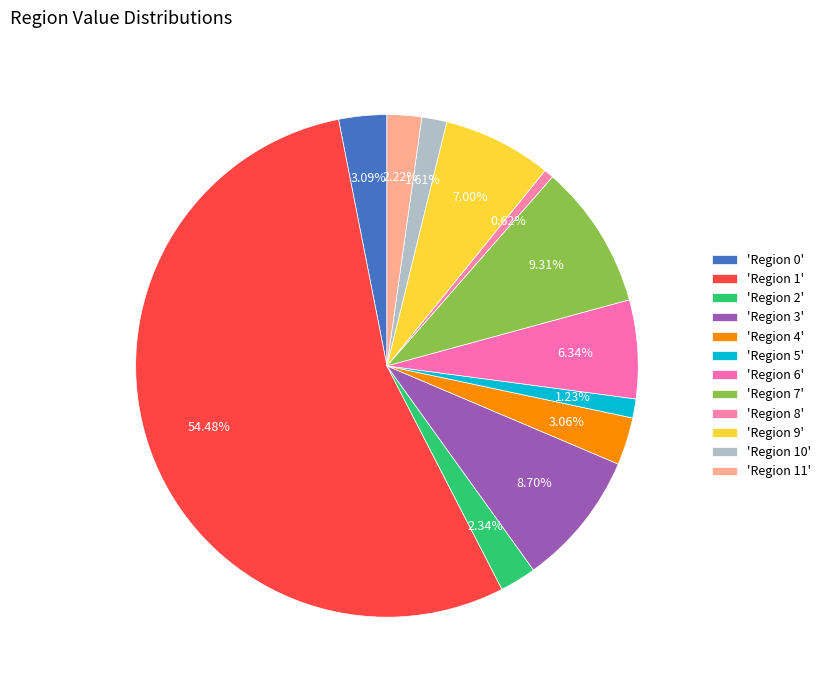

To the nearest percent, what is the difference between the largest and smallest slice percentages?

54%